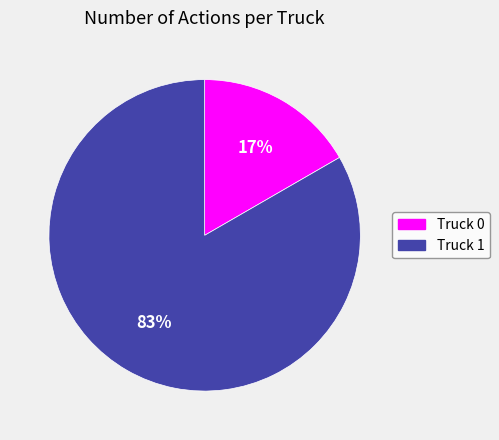

To the nearest percent, what is the average slice percentage?

50%